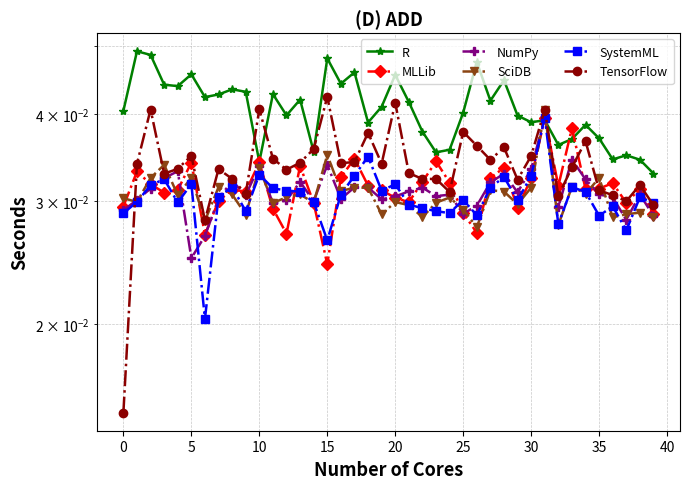

At how many categories does at least one series exceed 0?

40